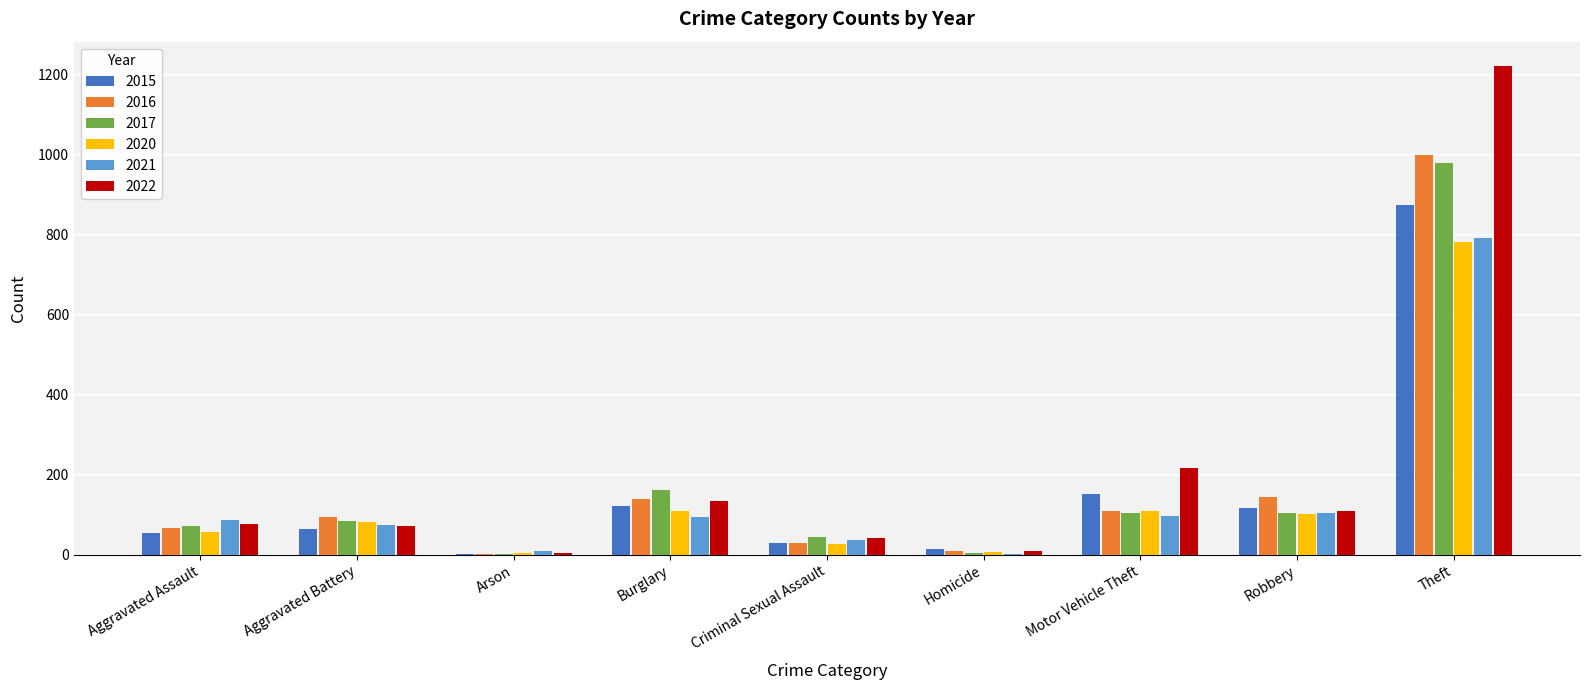

How many categories are shown in the chart?

9